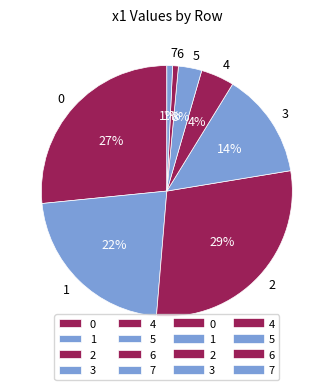

Do 7 and 4 together represent more than half of the pie?

No